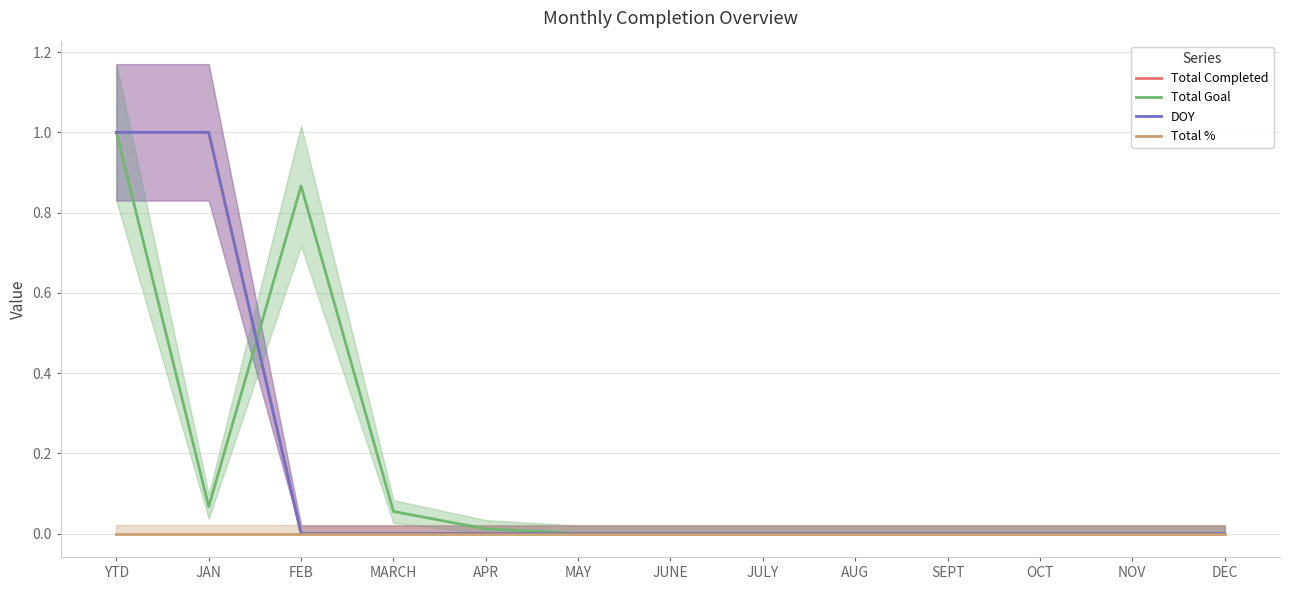

How many lines are shown in the chart?

4